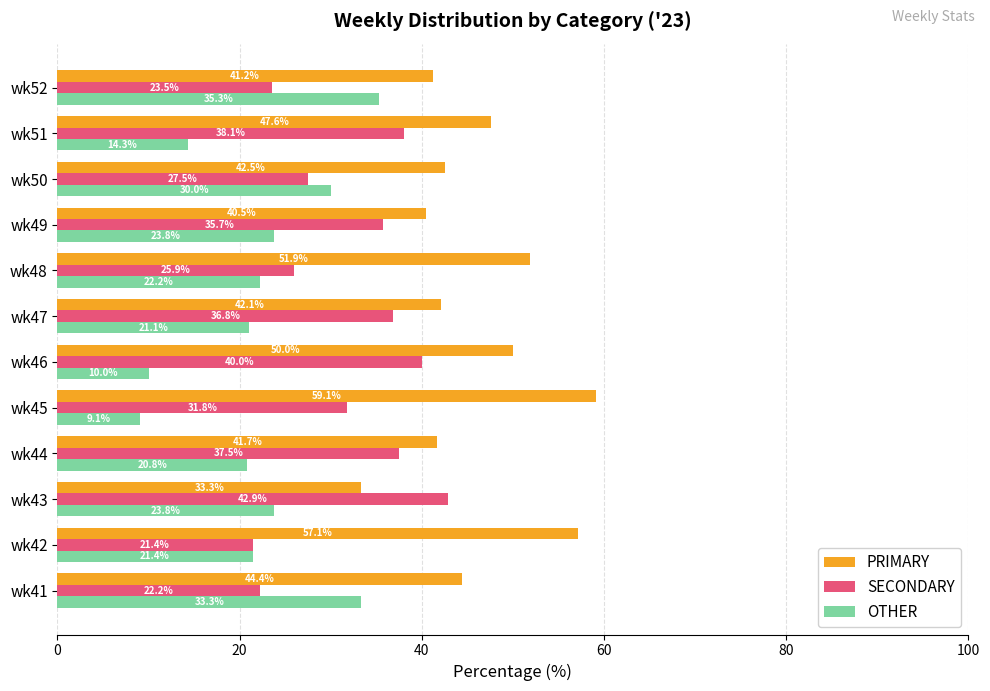

What is the sum of the PRIMARY values at wk42 and wk48?

109.0